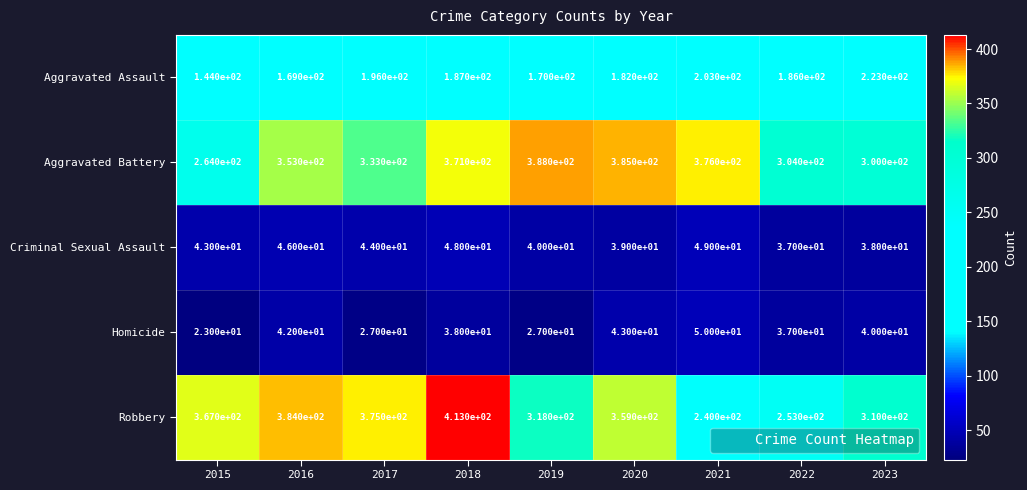

Which series has the largest range (max minus min)?

Robbery